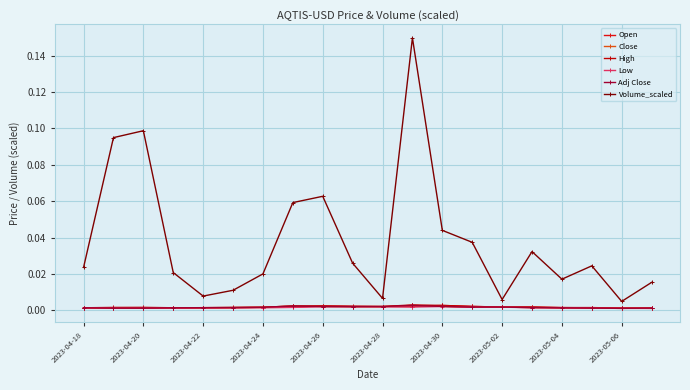

Is this an area chart (filled region under the line)?

No